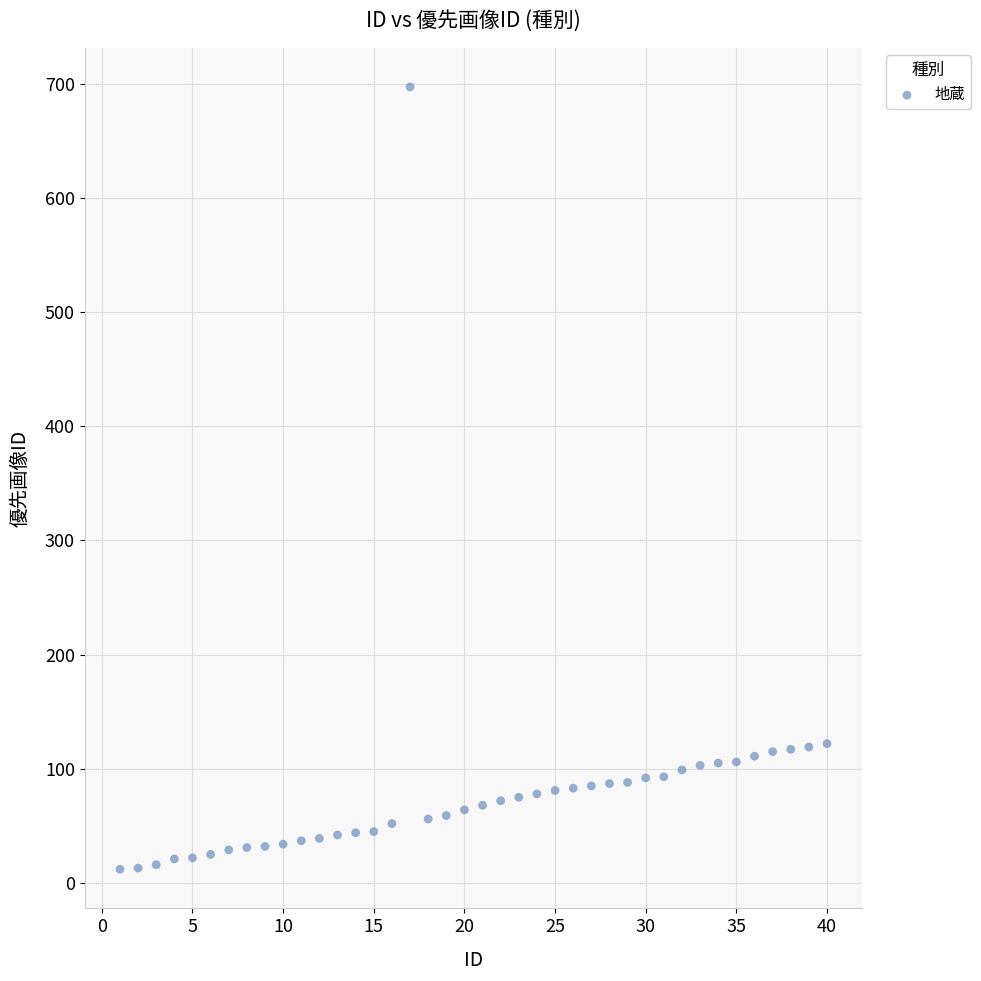

What is the range of X values (max minus min)?

39